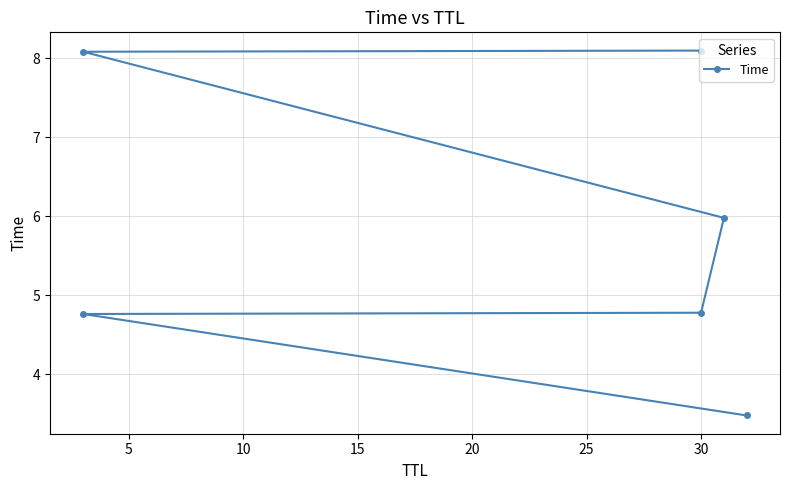

What is the change in value from 10 to 25?

+3.3